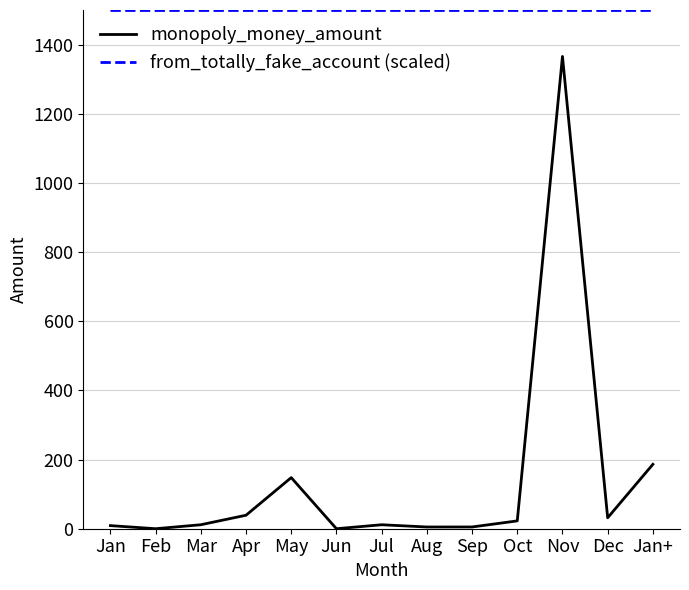

What is the greatest value displayed?

1500.0